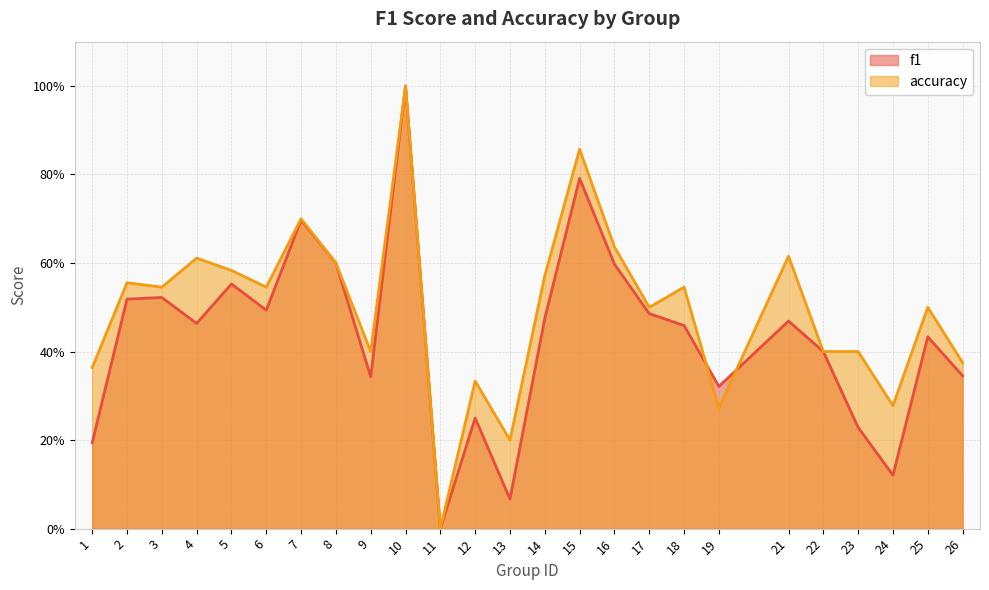

What is the average value of the accuracy series?

0.5